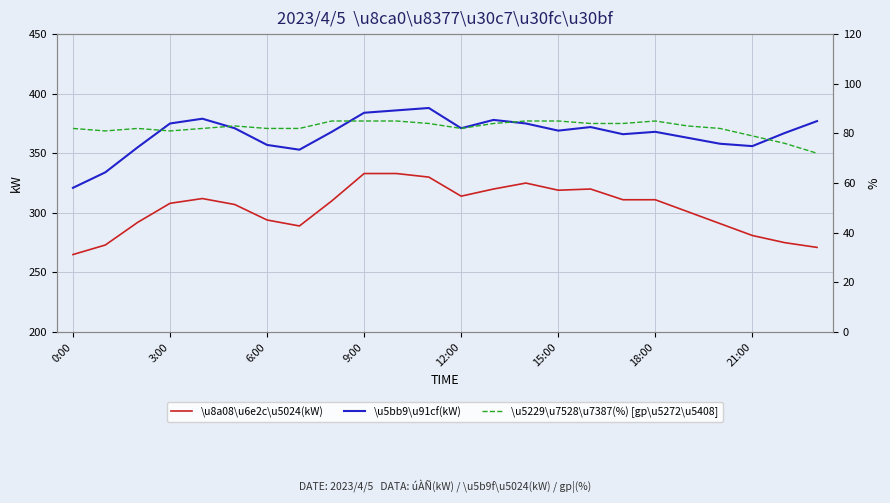

Which category has the lowest value in the \u8a08\u6e2c\u5024(kW) series?

0:00